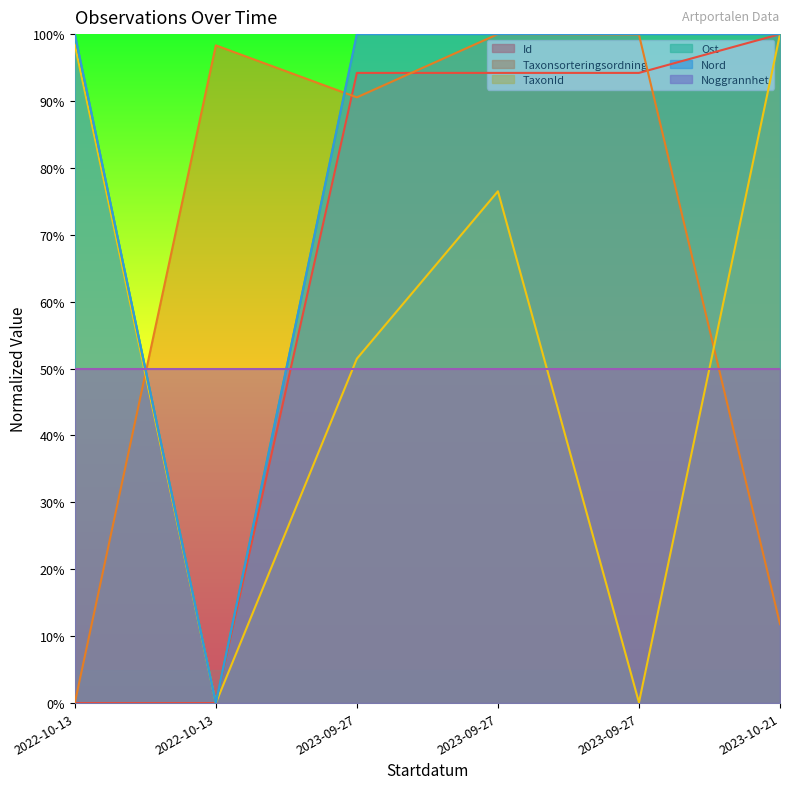

Count the number of categories in the chart.

6